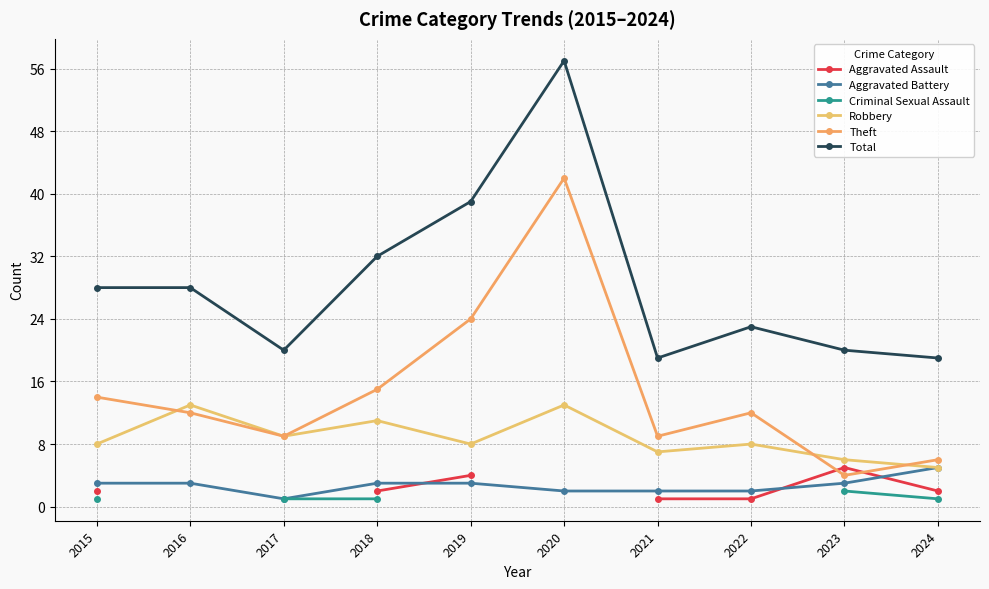

After their last crossing, which series has the higher values: Aggravated Assault or Aggravated Battery?

Aggravated Battery